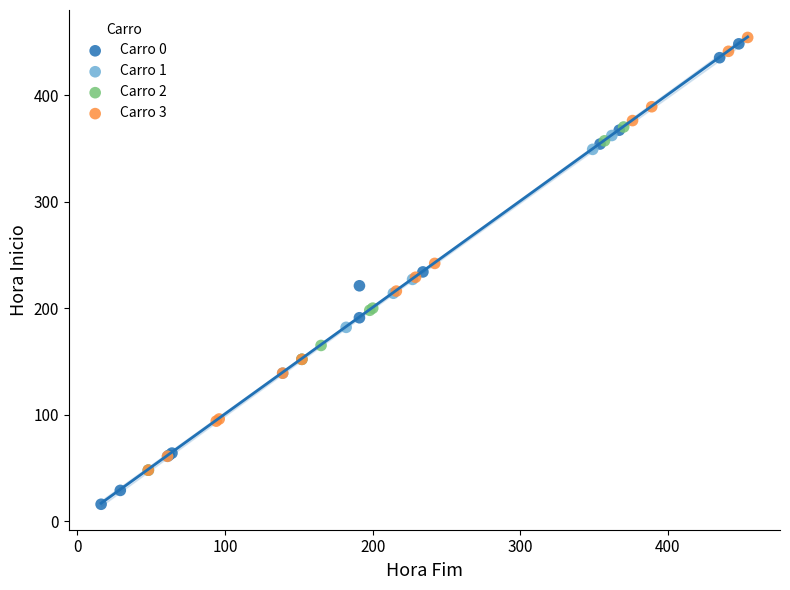

Which series reaches the minimum Y coordinate?

Carro 0